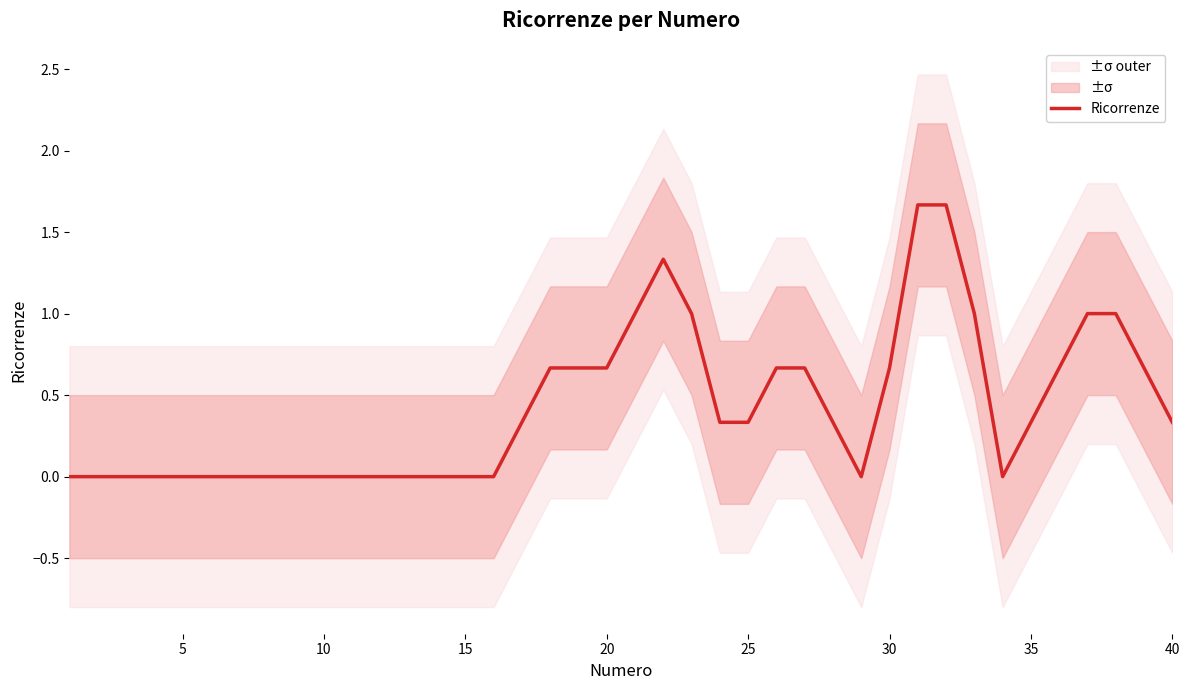

How many categories are shown in the chart?

40